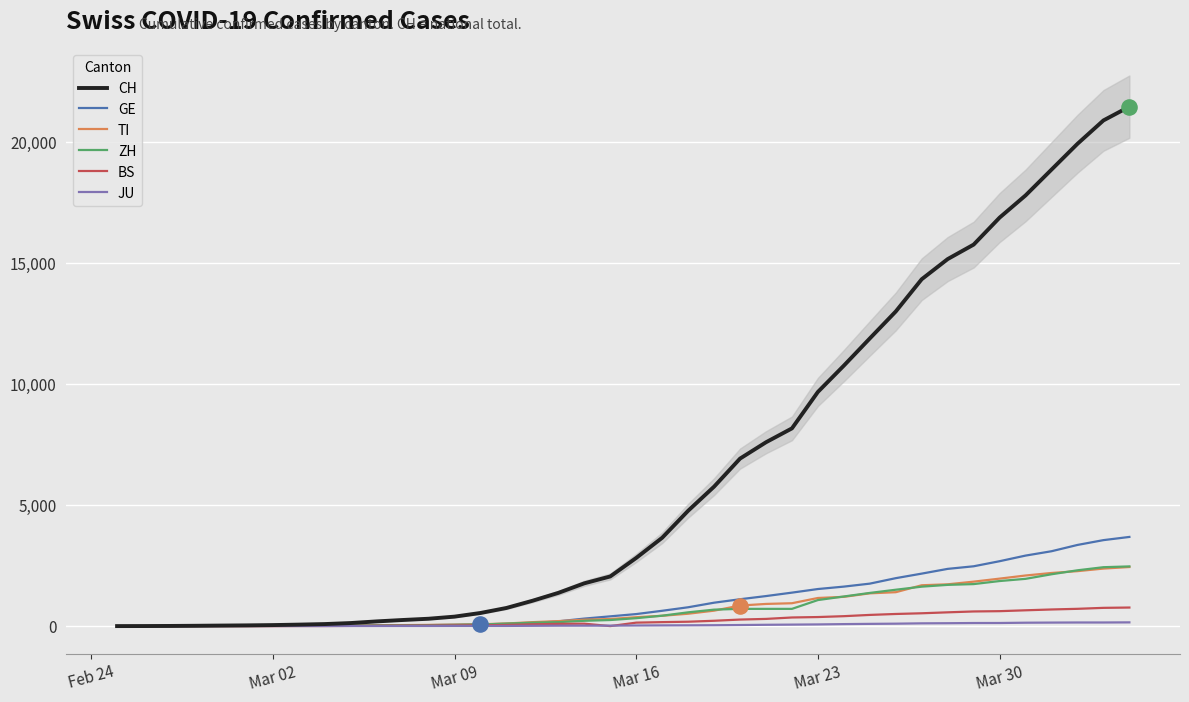

Which series contains the highest Y value?

CH